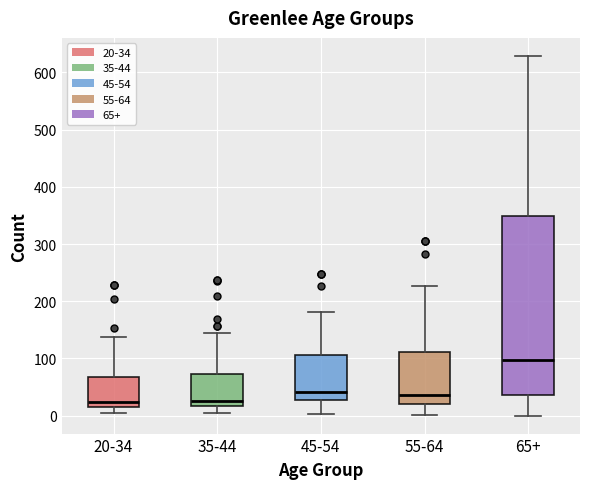

Where does the upper whisker of the box for 65+ end on the y-axis? The values are not printed on the chart, so give them approximately, as read against the axis.

630